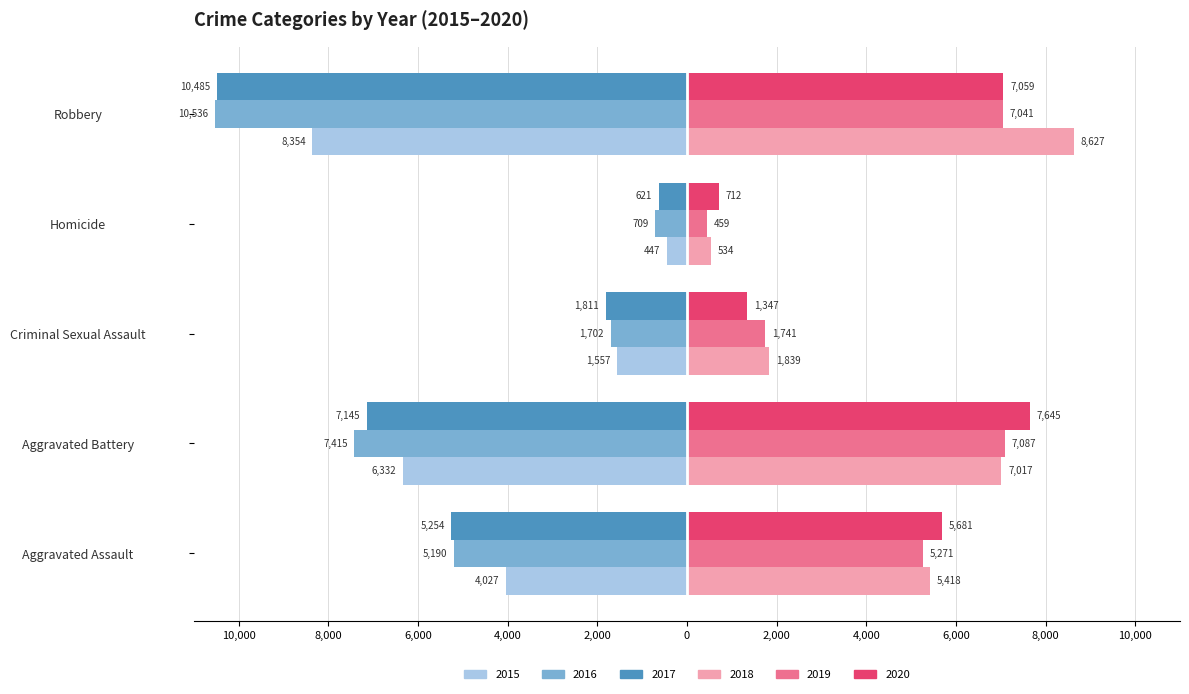

What is the difference between the maximum and minimum values in the 2017 series?

9864